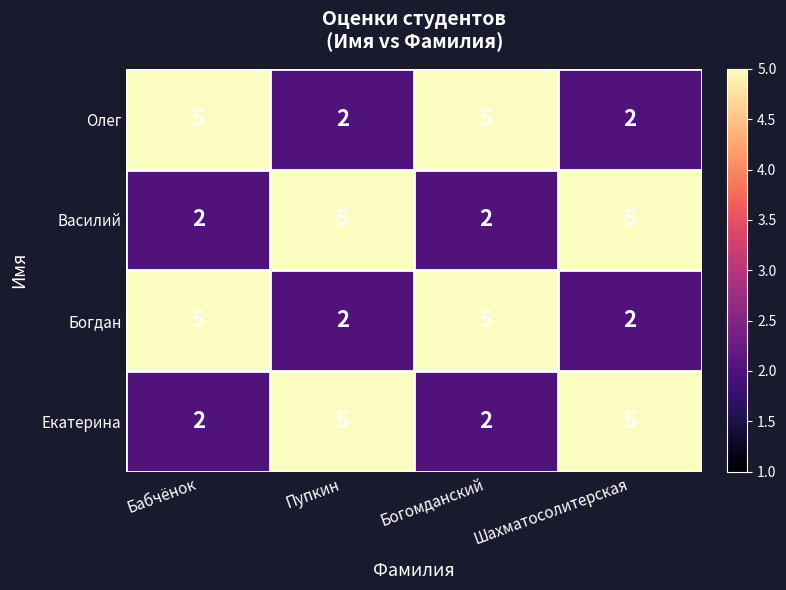

What is the difference between the maximum and minimum values in the Екатерина series?

3